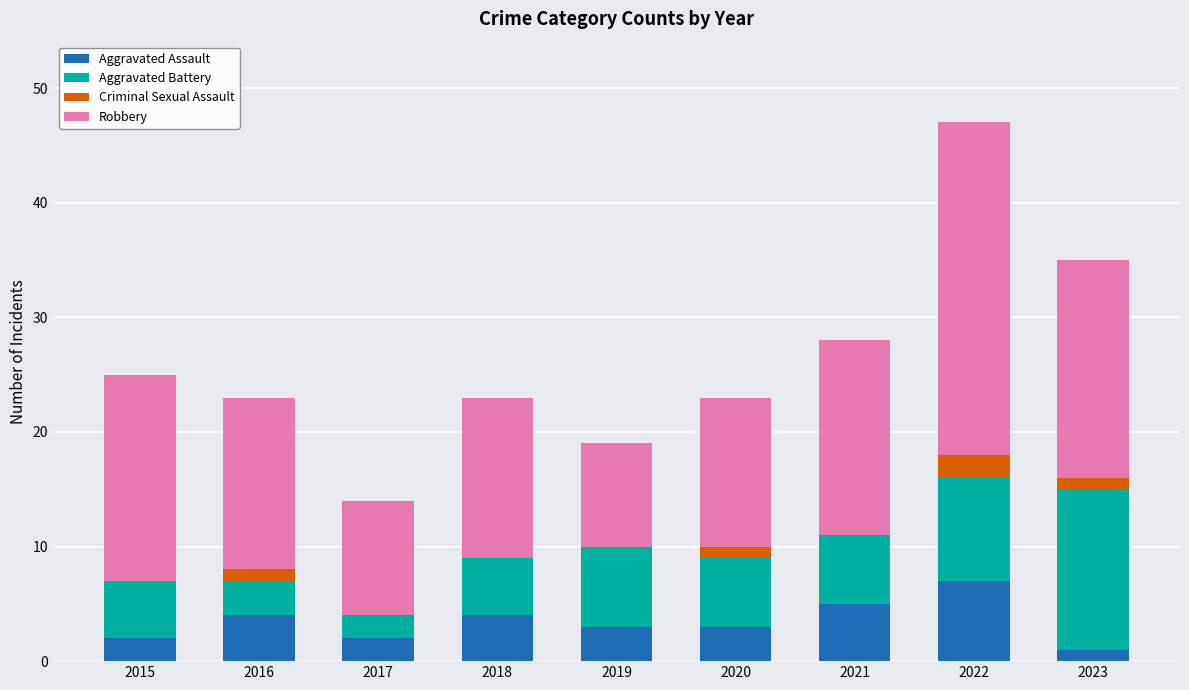

What is the sum of all Aggravated Assault values?

31